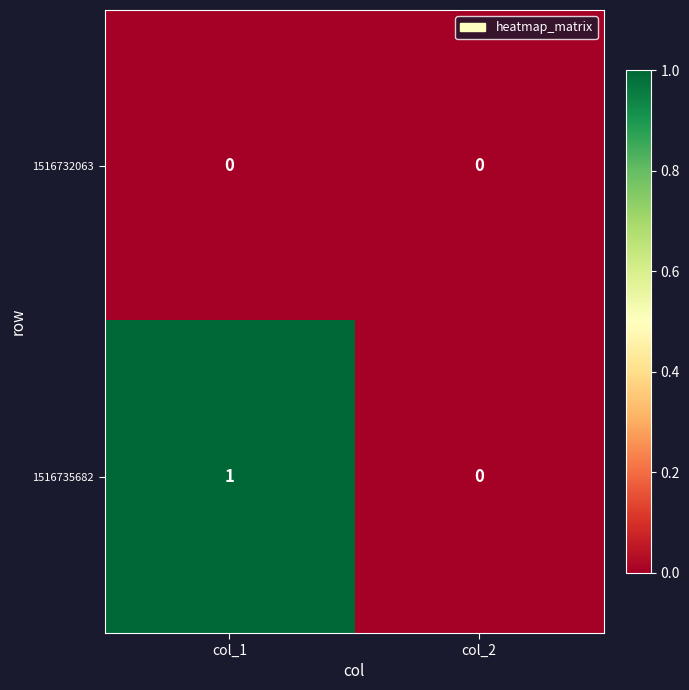

Which series changed the most between col_1 and col_2?

1516735682